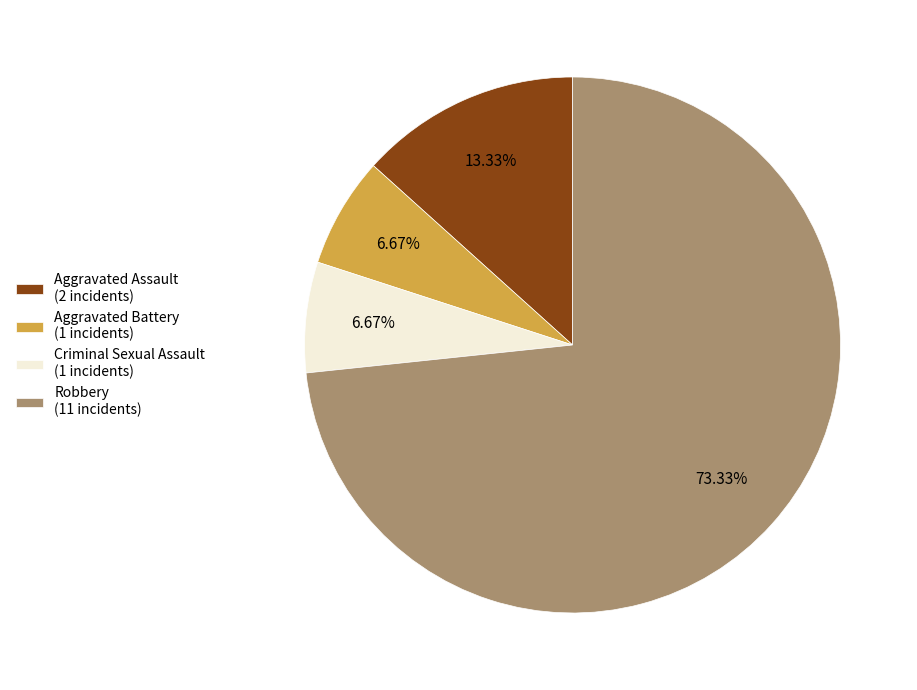

Combined, what portion of the pie is Robbery and Aggravated Battery?

80.0%